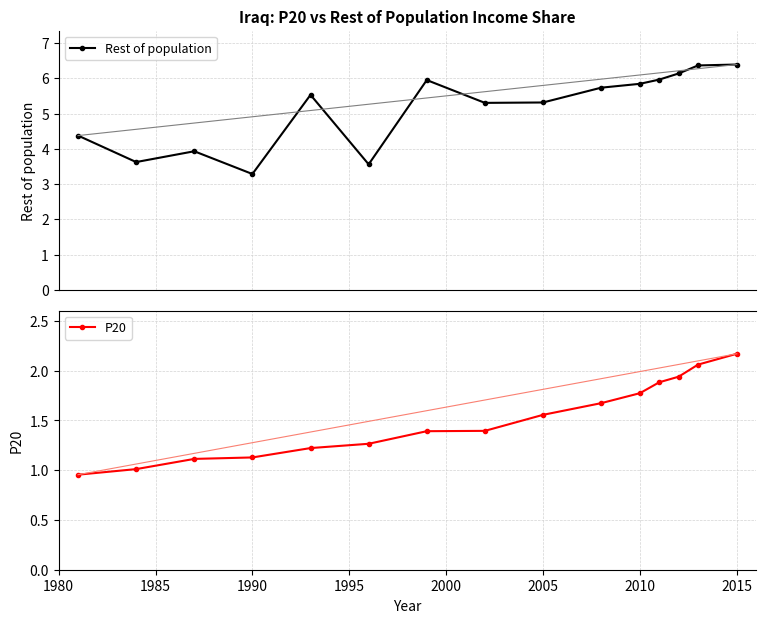

True or false: Rest of population and P20 cross at least once.

False